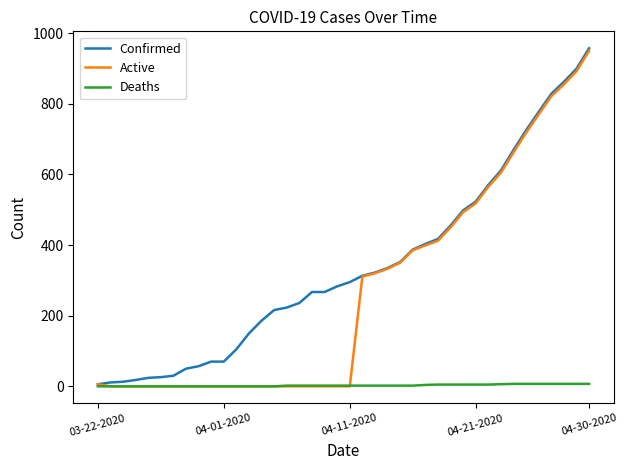

Does the chart have visible grid lines?

No